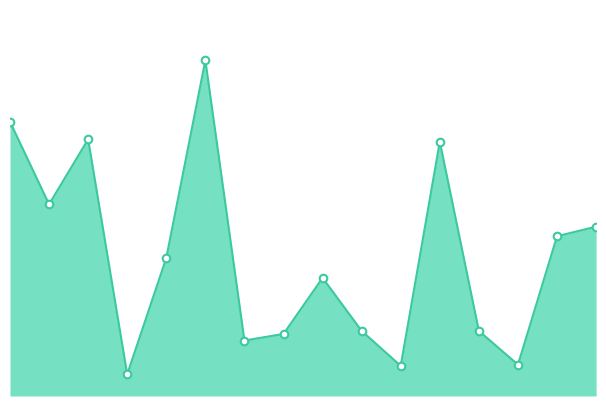

How many lines are shown in the chart?

1